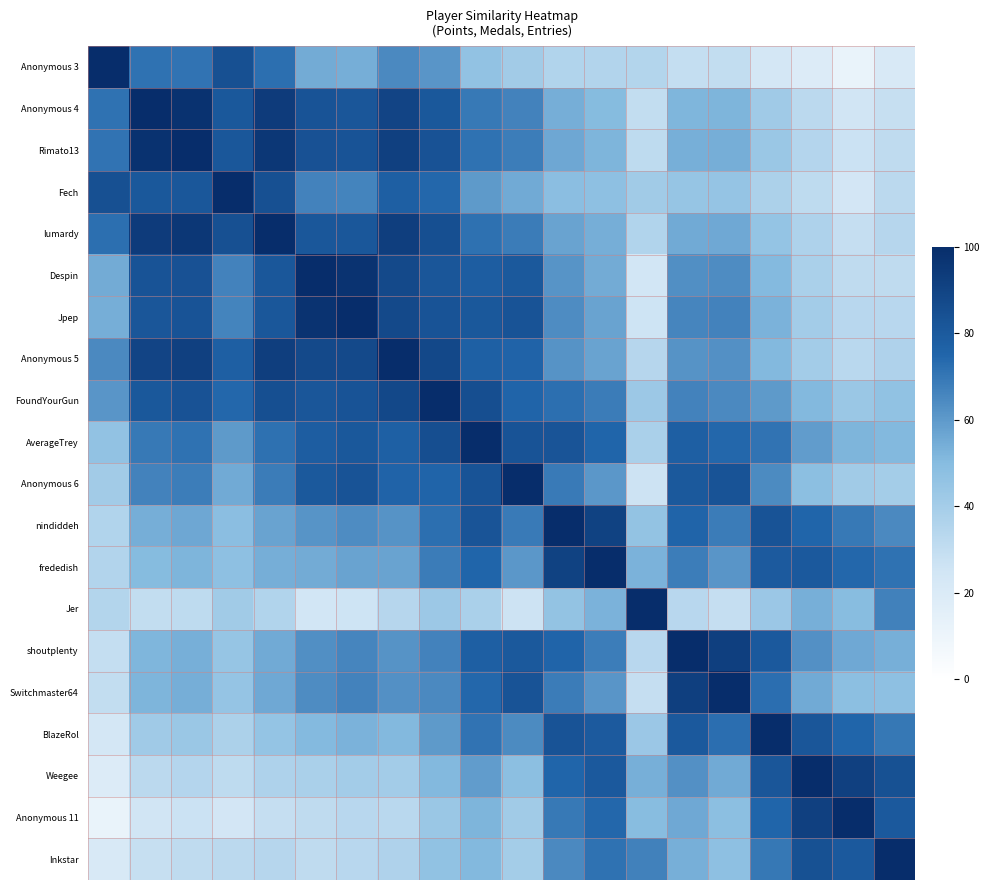

Reading left to right, list all the values displayed in this chart.

Anonymous 3: 100.0	71.4	70.8	84.6	72.2	54.8	53.9	64.7	61.0	46.3	40.8	35.7	35.4	34.8	29.6	29.8	23.3	19.1	11.9	20.8
Anonymous 4: 71.4	100.0	97.7	81.2	93.5	83.2	82.0	89.6	81.1	69.2	66.7	53.9	50.0	29.8	51.6	52.3	41.6	32.2	24.9	28.7
Rimato13: 70.8	97.7	100.0	81.6	95.4	84.0	83.1	91.7	83.3	71.1	68.3	56.0	52.1	31.6	53.7	54.3	43.7	34.4	27.0	30.9
Fech: 84.6	81.2	81.6	100.0	84.8	66.4	66.1	78.0	74.4	59.8	55.1	48.5	47.3	41.3	44.6	45.0	37.4	31.5	23.9	32.4
lumardy: 72.2	93.5	95.4	84.8	100.0	81.6	81.3	92.5	85.1	71.8	68.4	57.4	53.9	35.5	55.1	55.6	45.6	36.8	29.3	34.2
Despin: 54.8	83.2	84.0	66.4	81.6	100.0	97.4	87.5	81.7	78.8	80.5	61.5	55.1	24.5	63.1	64.0	50.6	38.0	31.0	31.2
Jpep: 53.9	82.0	83.1	66.1	81.3	97.4	100.0	87.8	83.1	81.1	82.9	63.7	57.1	26.1	65.7	66.5	53.1	40.3	33.3	33.5
Anonymous 5: 64.7	89.6	91.7	78.0	92.5	87.5	87.8	100.0	88.3	77.6	75.9	61.8	57.2	34.1	61.8	62.5	50.9	40.4	32.8	36.5
FoundYourGun: 61.0	81.1	83.3	74.4	85.1	81.7	83.1	88.3	100.0	85.2	75.6	72.3	68.5	42.7	66.5	64.8	59.8	51.1	43.7	46.8
AverageTrey: 46.3	69.2	71.1	59.8	71.8	78.8	81.1	77.6	85.2	100.0	83.1	82.5	75.4	38.2	77.8	74.2	71.0	59.0	52.2	50.9
Anonymous 6: 40.8	66.7	68.3	55.1	68.4	80.5	82.9	75.9	75.6	83.1	100.0	68.8	60.7	26.5	80.9	83.0	64.1	48.2	41.0	40.1
nindiddeh: 35.7	53.9	56.0	48.5	57.4	61.5	63.7	61.8	72.3	82.5	68.8	100.0	90.9	45.7	75.6	68.4	82.9	75.3	69.2	64.8
frededish: 35.4	50.0	52.1	47.3	53.9	55.1	57.1	57.2	68.5	75.4	60.7	90.9	100.0	53.0	68.3	61.0	79.9	80.1	74.3	71.3
Jer: 34.8	29.8	31.6	41.3	35.5	24.5	26.1	34.1	42.7	38.2	26.5	45.7	53.0	100.0	33.4	29.1	43.2	53.6	49.4	66.8
shoutplenty: 29.6	51.6	53.7	44.6	55.1	63.1	65.7	61.8	66.5	77.8	80.9	75.6	68.3	33.4	100.0	92.0	80.3	62.6	55.7	53.8
Switchmaster64: 29.8	52.3	54.3	45.0	55.6	64.0	66.5	62.5	64.8	74.2	83.0	68.4	61.0	29.1	92.0	100.0	72.6	55.2	48.1	47.5
BlazeRol: 23.3	41.6	43.7	37.4	45.6	50.6	53.1	50.9	59.8	71.0	64.1	82.9	79.9	43.2	80.3	72.6	100.0	81.7	75.3	69.8
Weegee: 19.1	32.2	34.4	31.5	36.8	38.0	40.3	40.4	51.1	59.0	48.2	75.3	80.1	53.6	62.6	55.2	81.7	100.0	91.4	84.1
Anonymous 11: 11.9	24.9	27.0	23.9	29.3	31.0	33.3	32.8	43.7	52.2	41.0	69.2	74.3	49.4	55.7	48.1	75.3	91.4	100.0	80.3
Inkstar: 20.8	28.7	30.9	32.4	34.2	31.2	33.5	36.5	46.8	50.9	40.1	64.8	71.3	66.8	53.8	47.5	69.8	84.1	80.3	100.0